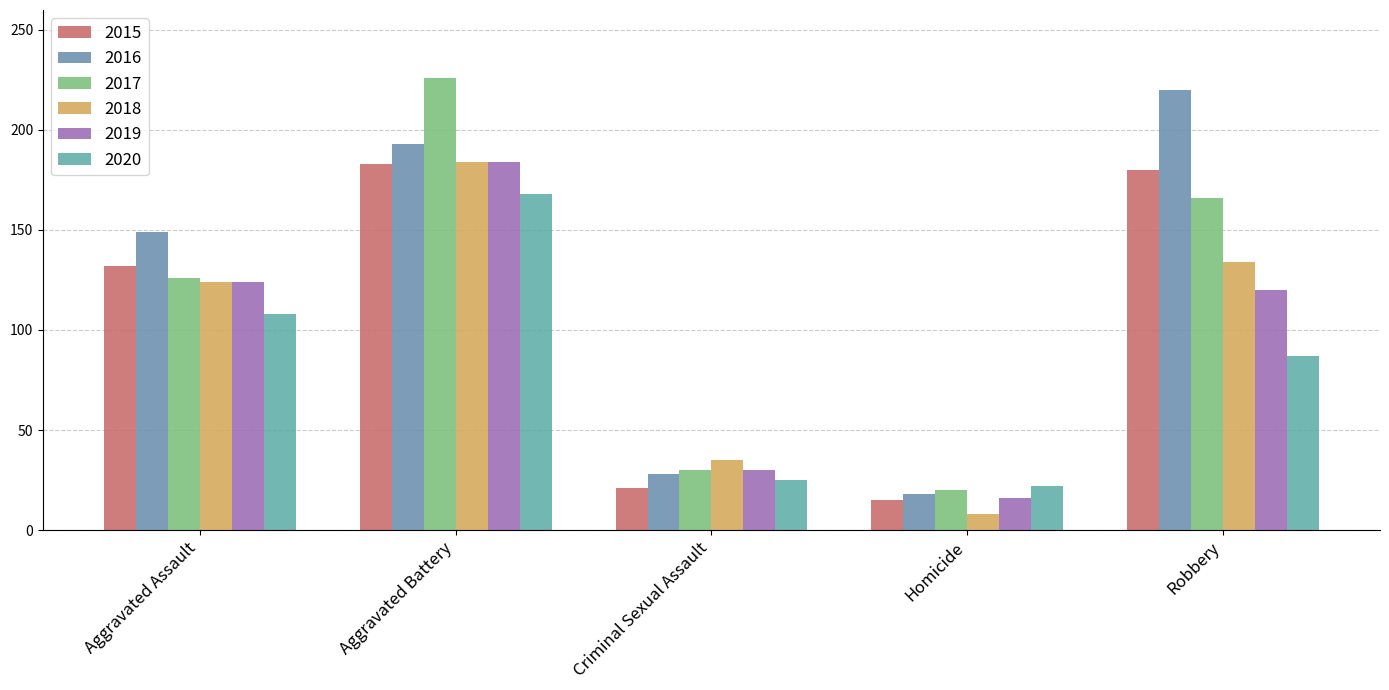

The value of 2018 at Robbery is 134. True or false?

True